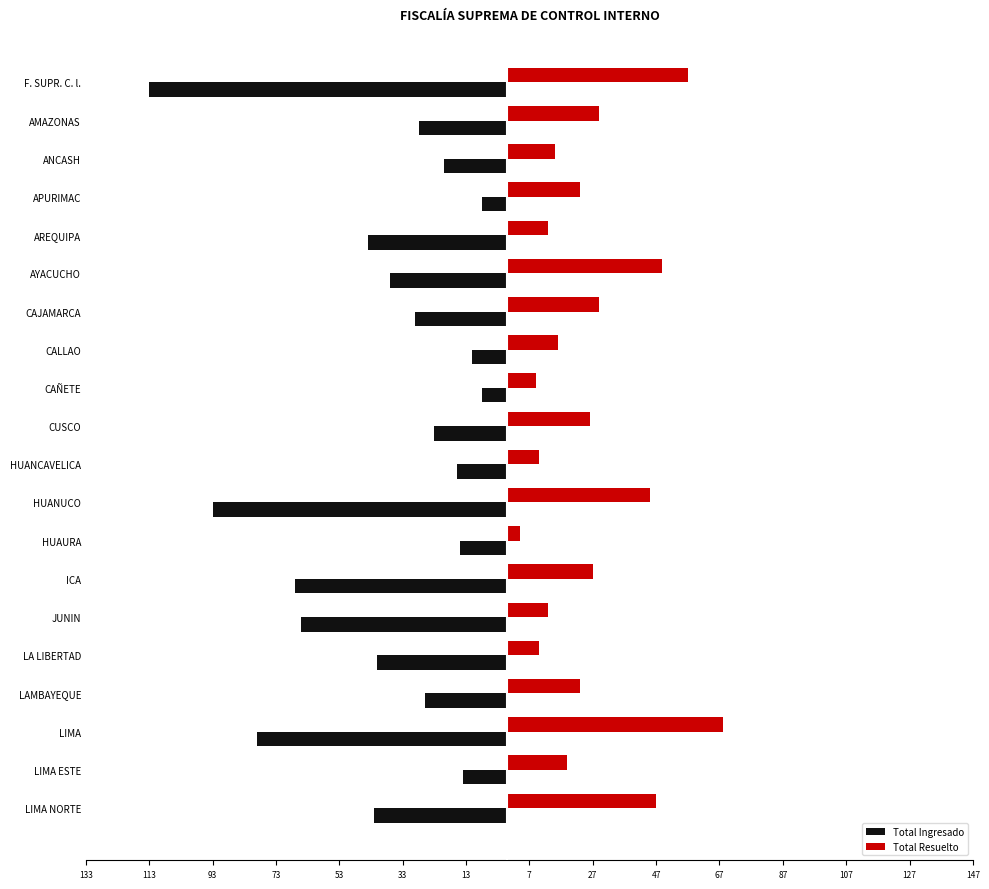

What is the lowest value of the Total Resuelto series?

4